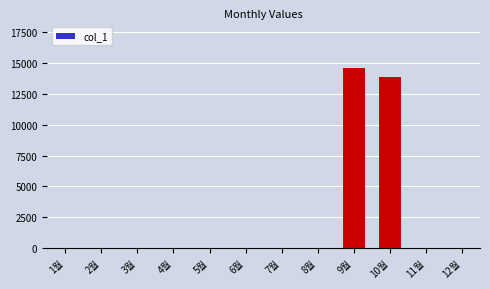

The value at 10월 is 4760. True or false?

False